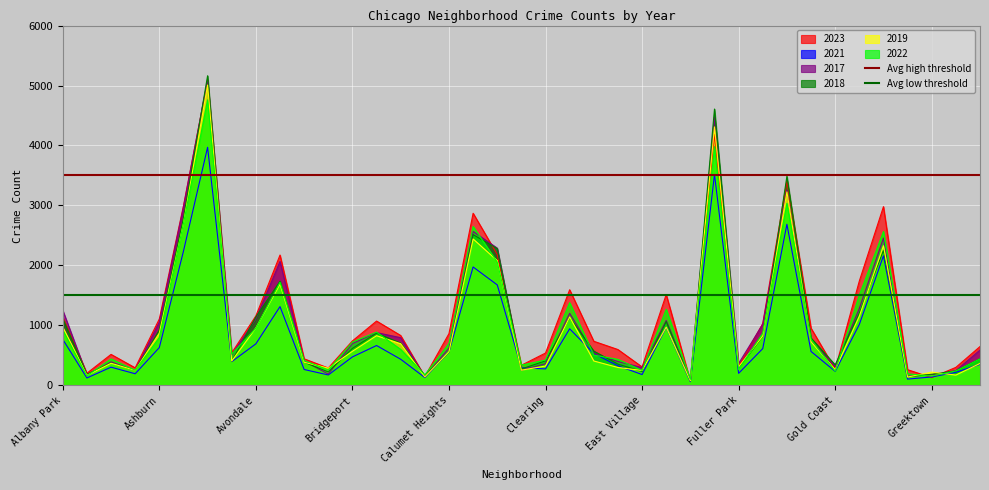

Is it true that 2022 equals 953 at Avondale?

True